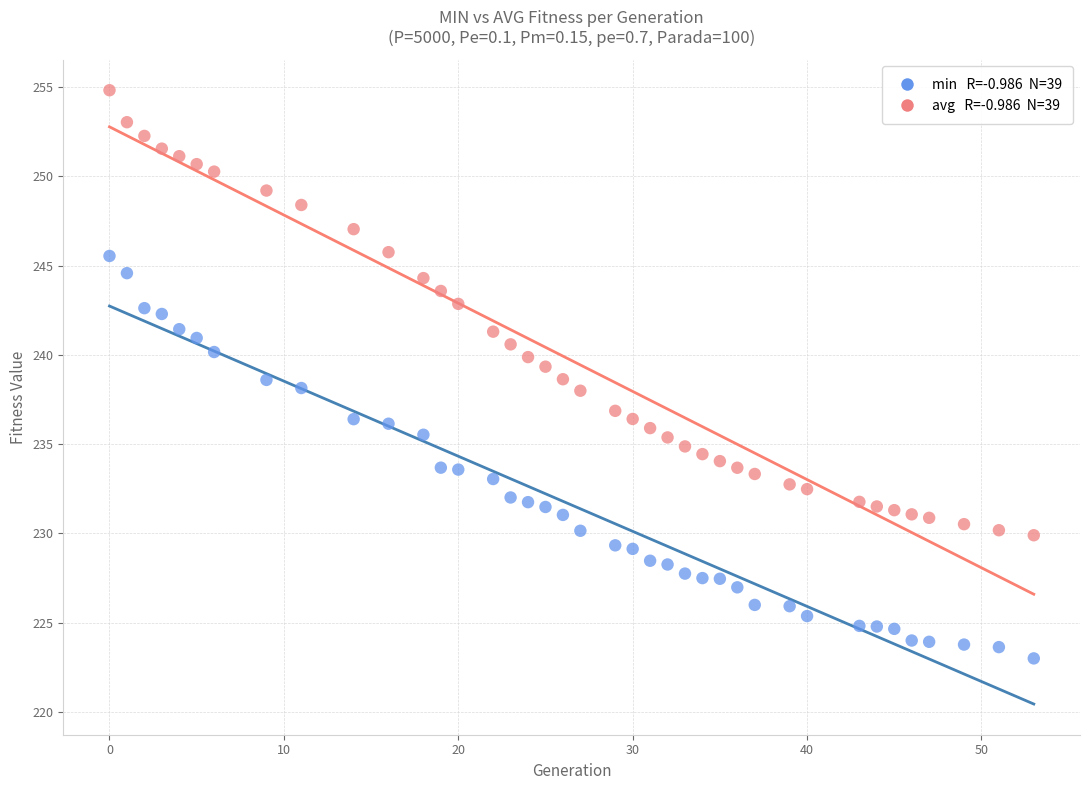

Across all data points, what is the range of X values (max minus min)?

53.0